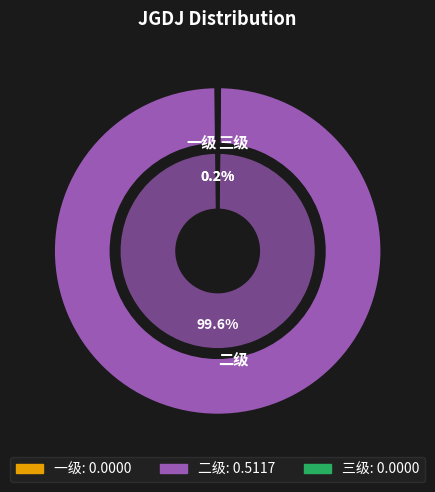

Is there a majority slice in this chart?

Yes